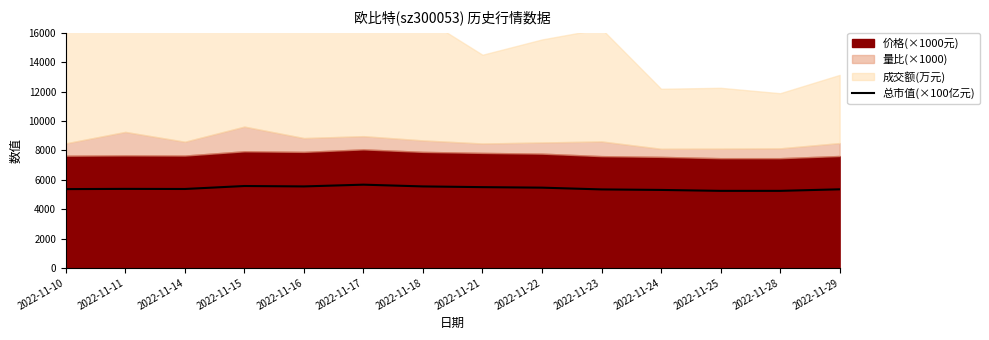

List the labels in order of value, smallest first.

2022-11-25, 2022-11-28, 2022-11-24, 2022-11-23, 2022-11-29, 2022-11-10, 2022-11-14, 2022-11-11, 2022-11-22, 2022-11-21, 2022-11-16, 2022-11-18, 2022-11-15, 2022-11-17